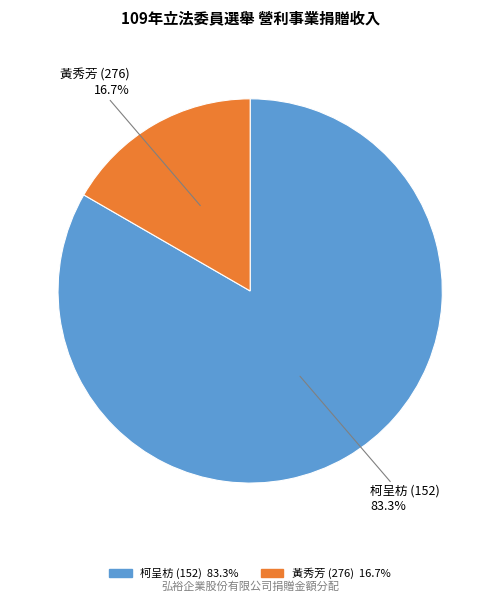

Is 黃秀芳 (276) the majority of the pie?

No